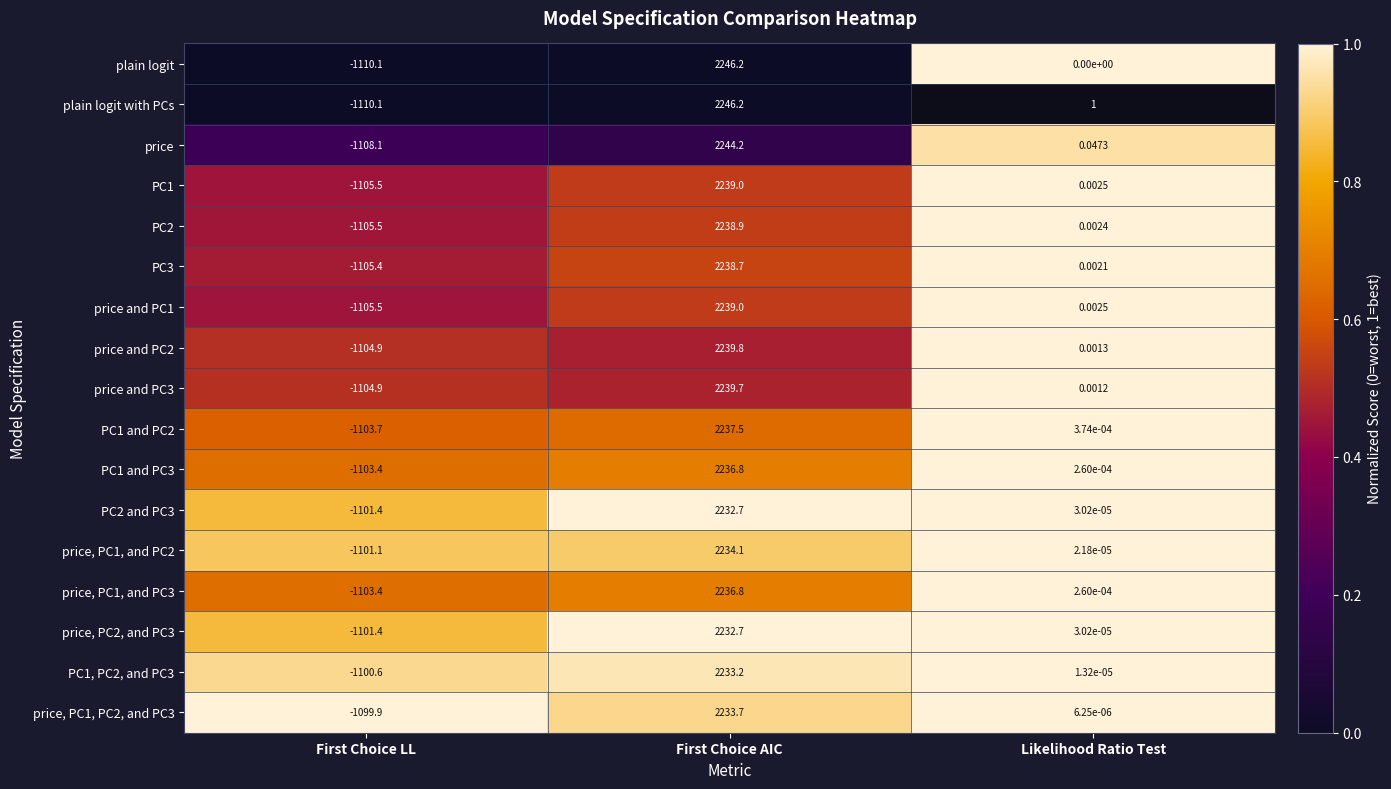

At which label does PC1 reach its peak?

First Choice AIC